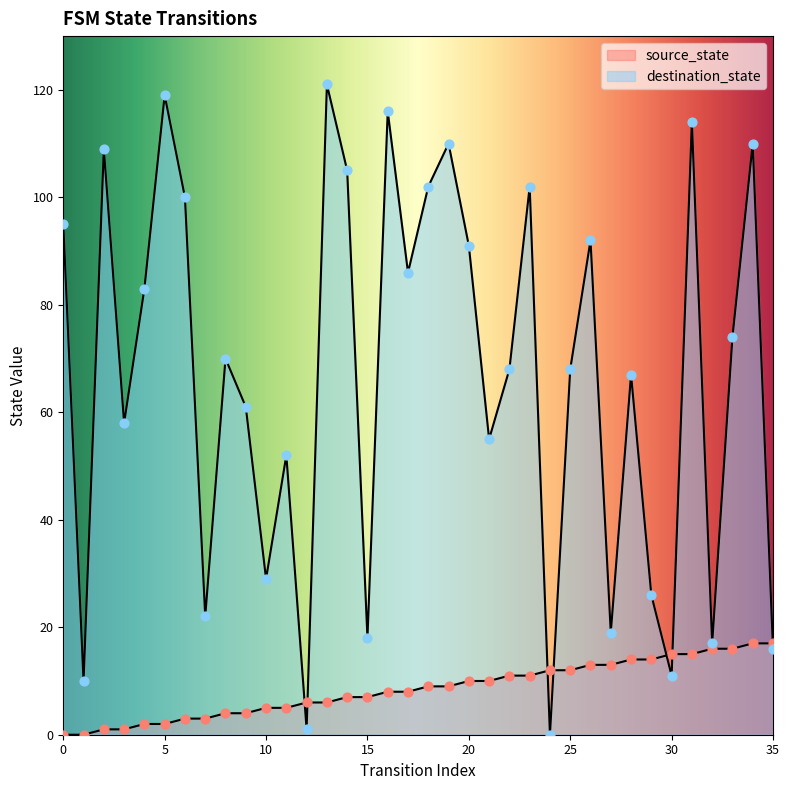

At how many categories does at least one series exceed 59?

22